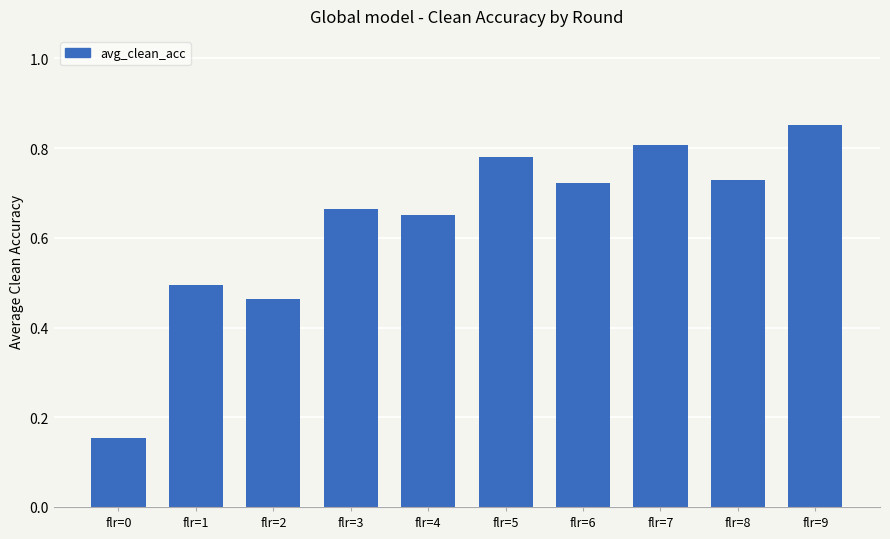

What is the difference between the maximum and second lowest values?

0.4